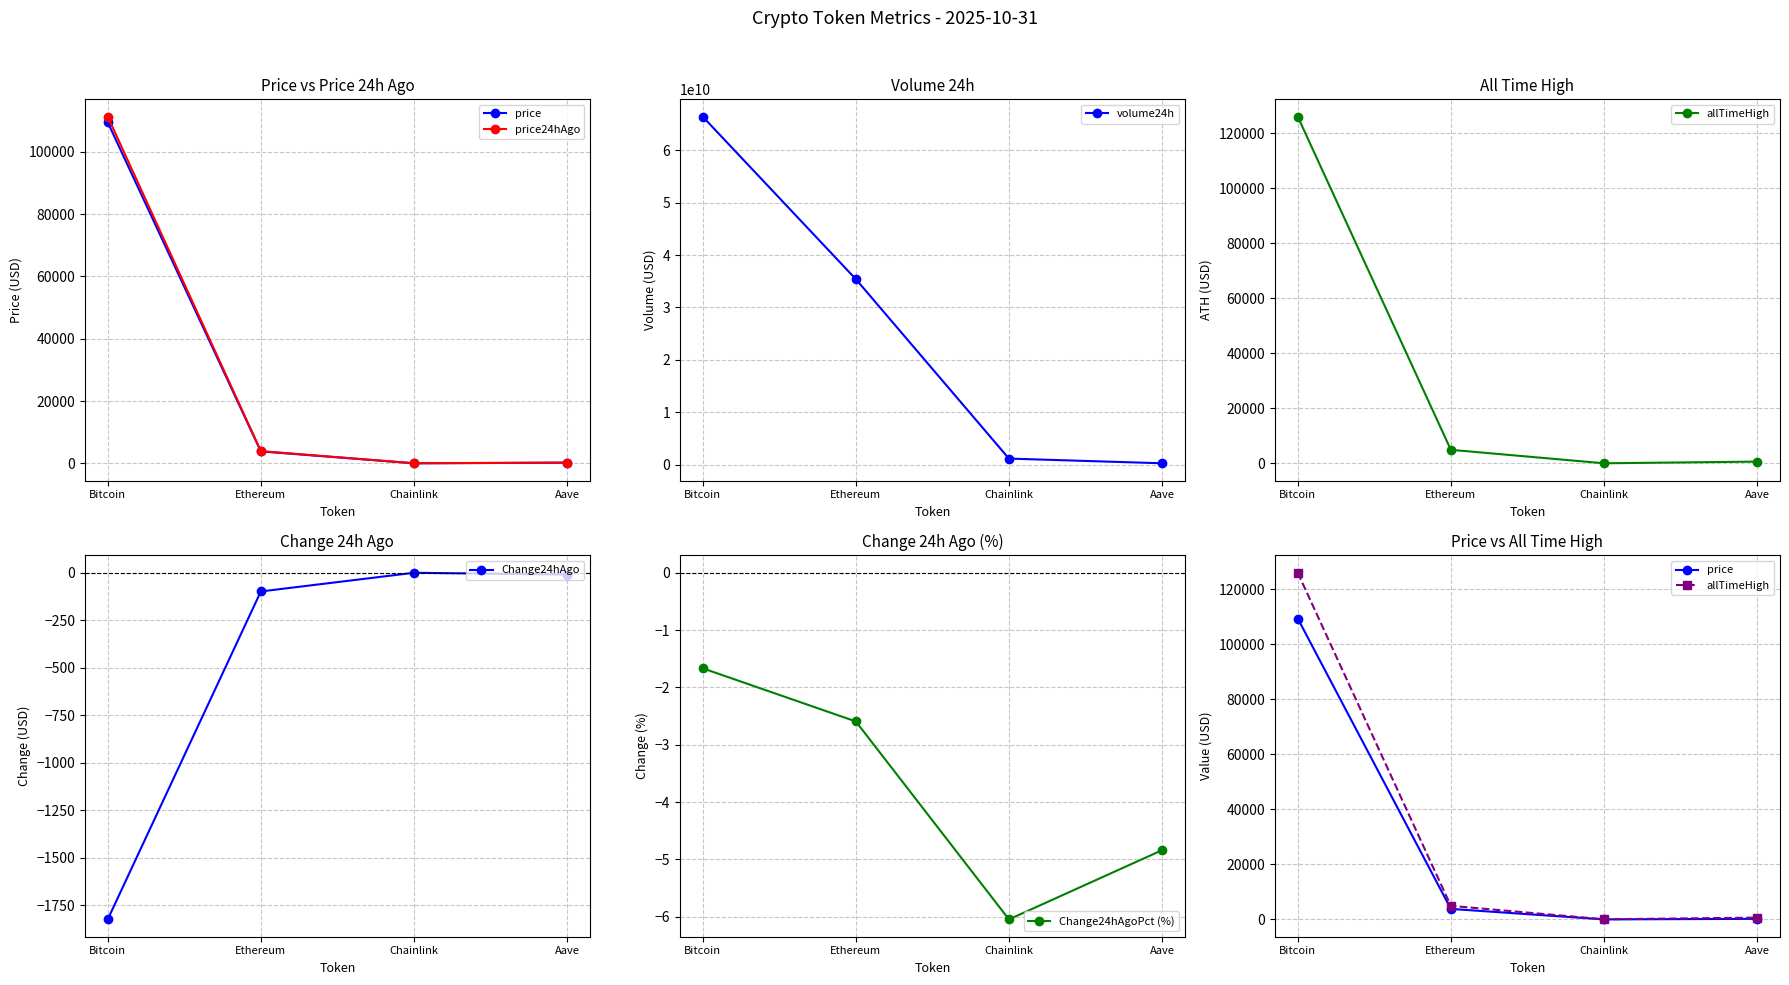

At how many categories does at least one series exceed 49863885164?

1